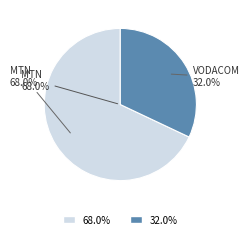

What percentage is NOT represented by MTN Group Limited (JSE:MTN)?

32.0%